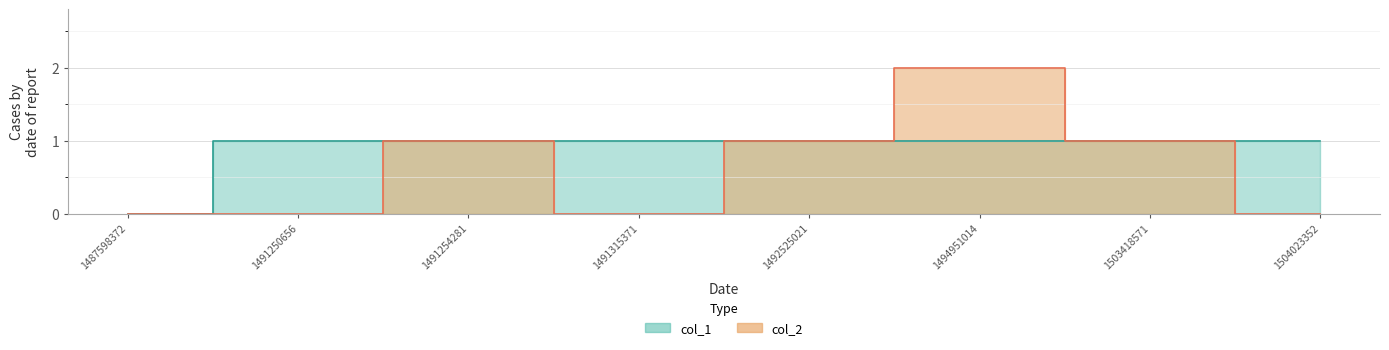

What is the value of the col_2 point at the 6th from the left?

2